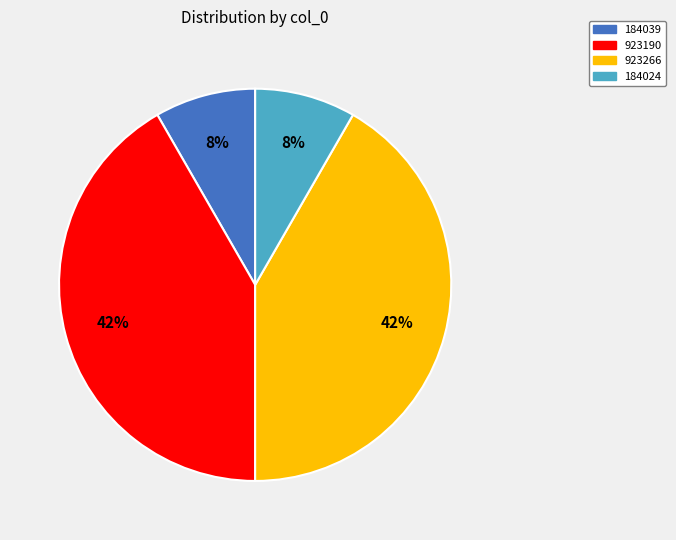

Does 923190 account for over 50% of the chart?

No